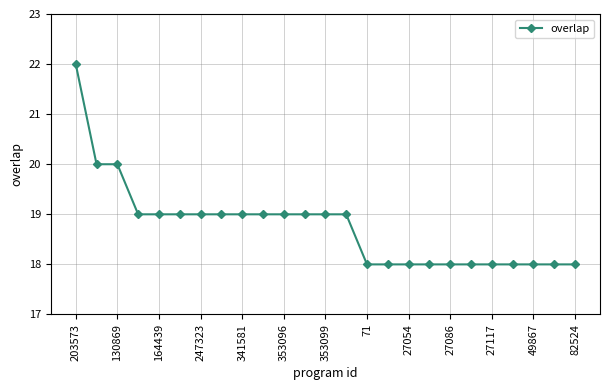

How many data points are less than 19?

11